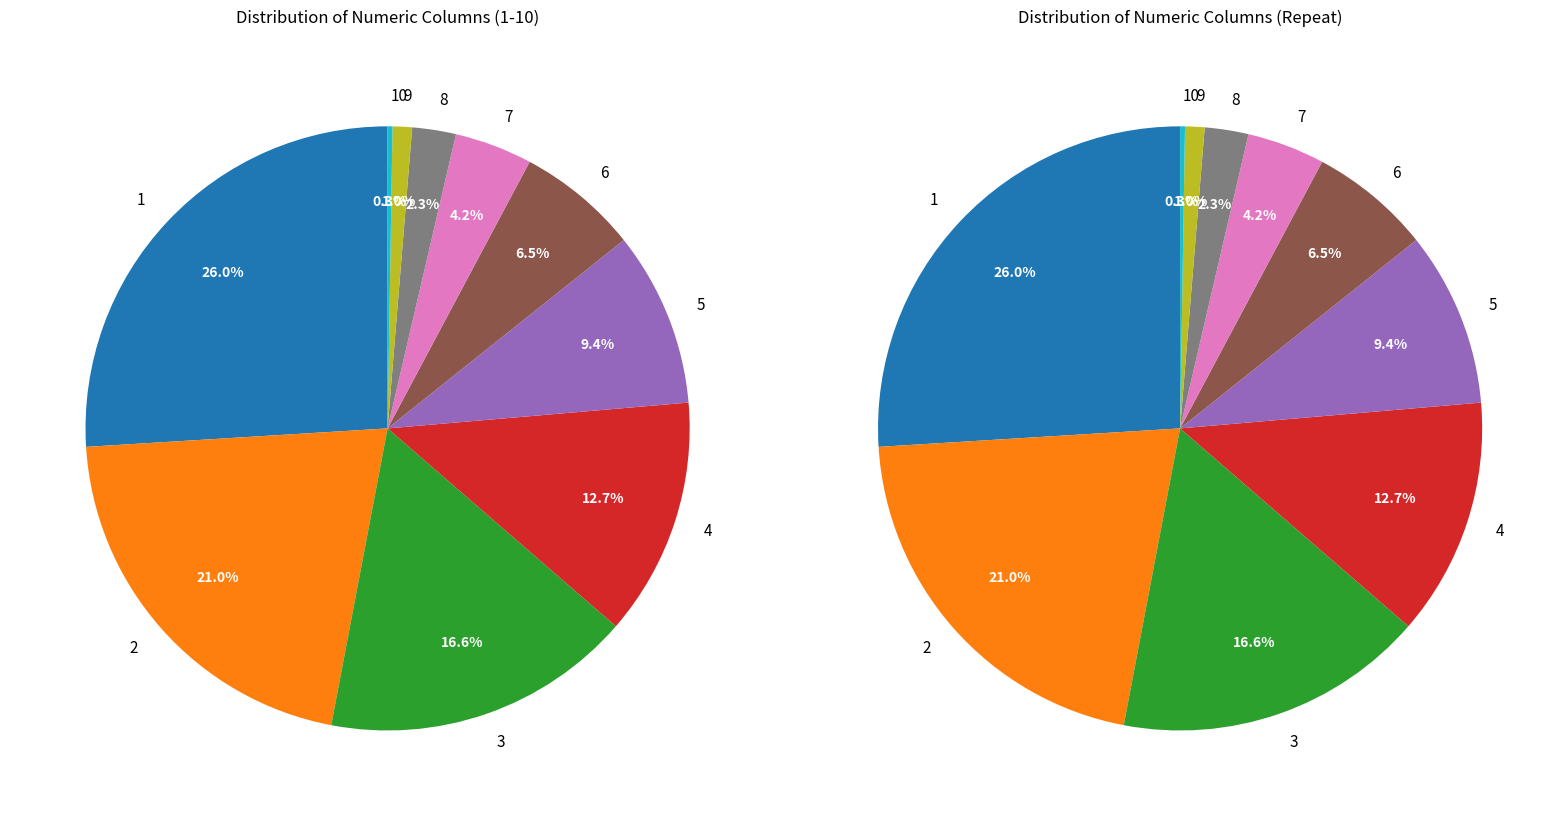

To the nearest percent, what percentage of the pie is 2?

21%